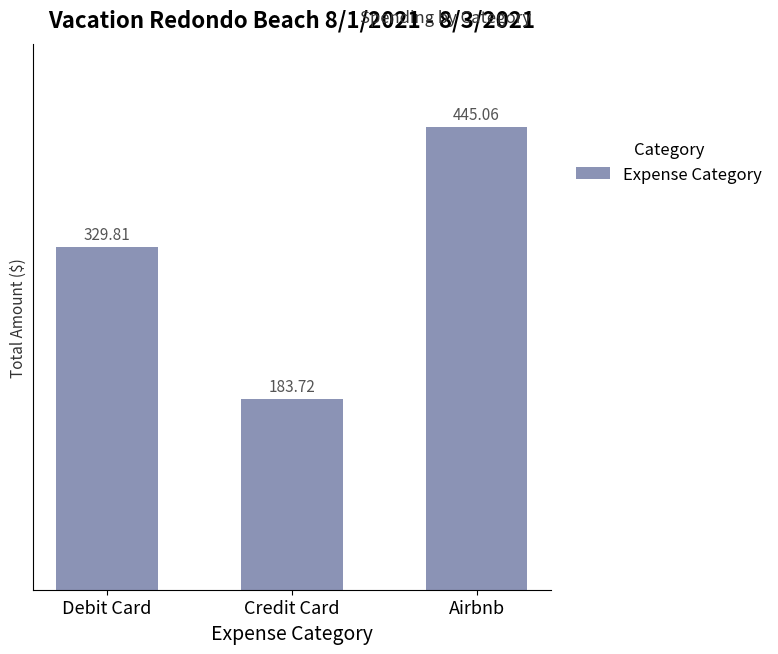

Reading left to right, extract all data points from this chart.

329.8	183.7	445.1